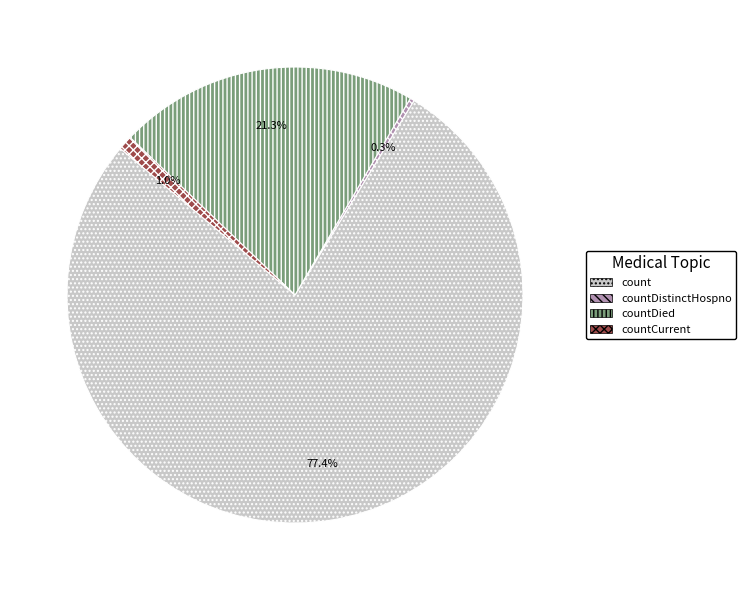

Rank the categories by value from highest to lowest.

count, countDied, countCurrent, countDistinctHospno